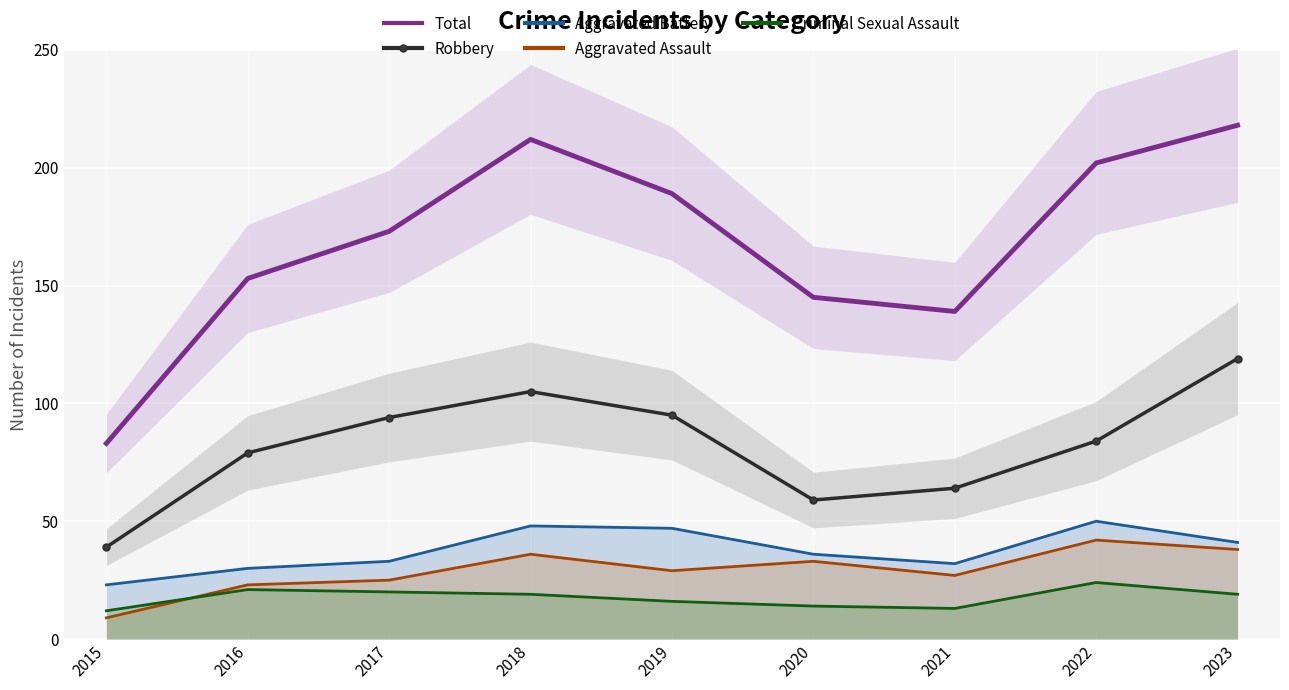

True or false: Aggravated Battery and Robbery cross at least once.

False